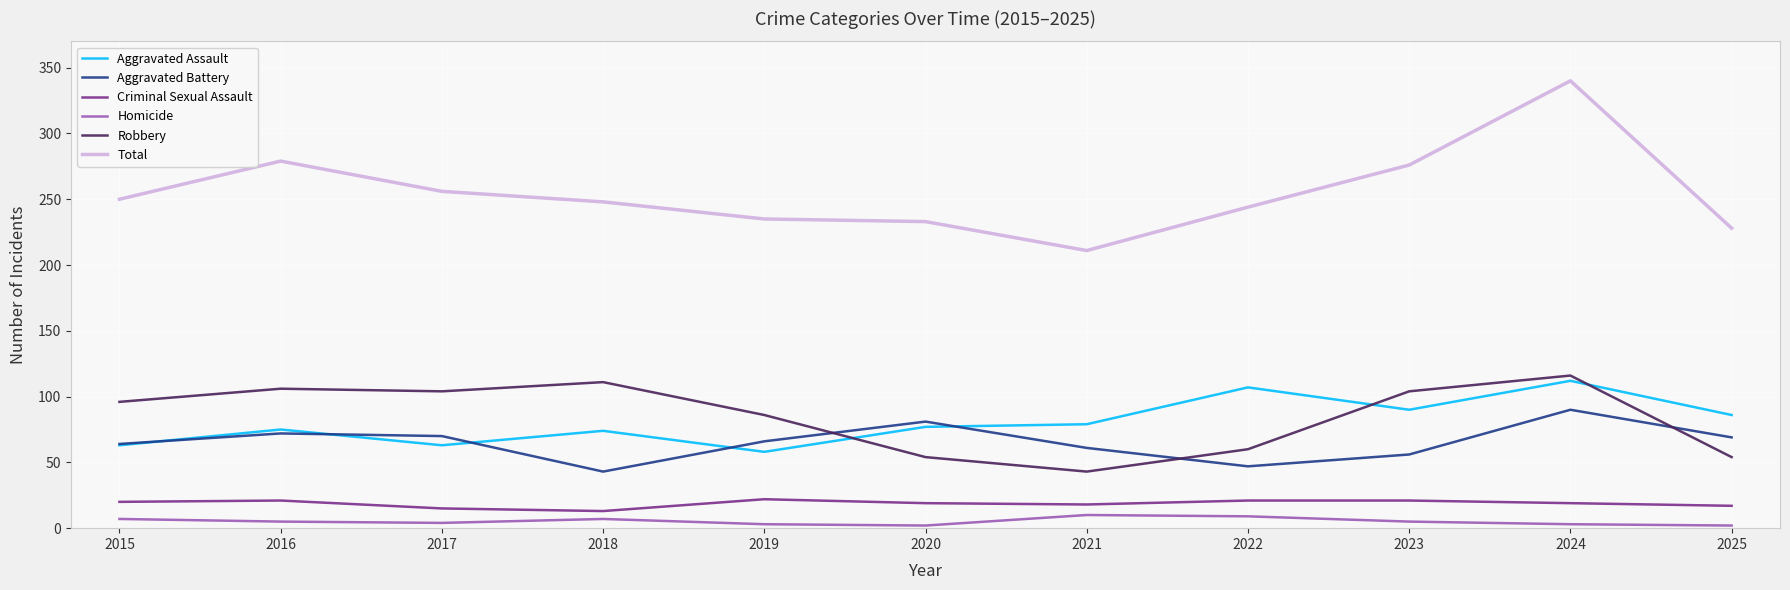

Rank the series at 2025 from highest to lowest value.

Total, Aggravated Assault, Aggravated Battery, Robbery, Criminal Sexual Assault, Homicide